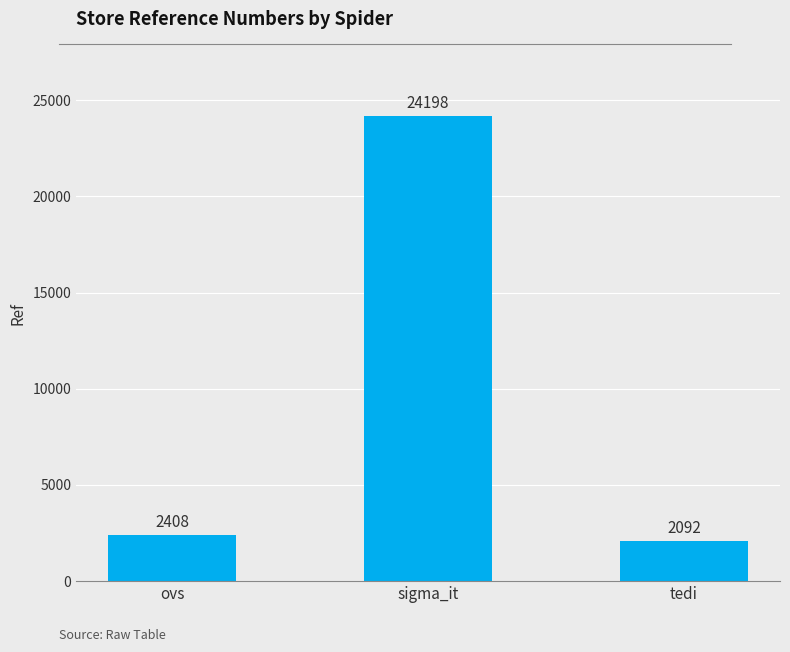

The value at tedi is 2092. True or false?

True